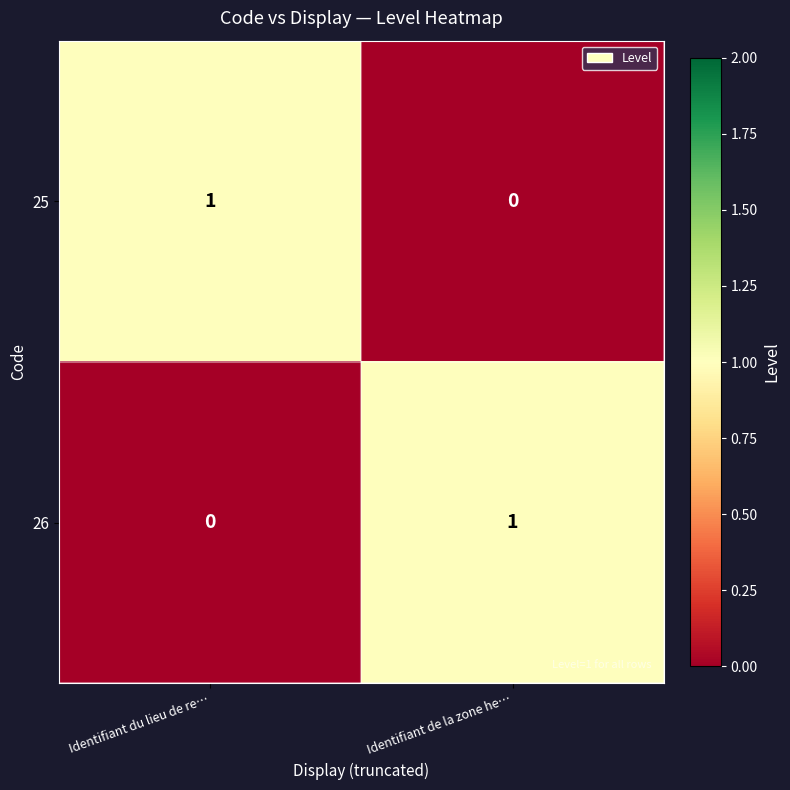

Rank the categories by 25 value from highest to lowest.

Identifiant du lieu de re…, Identifiant de la zone he…